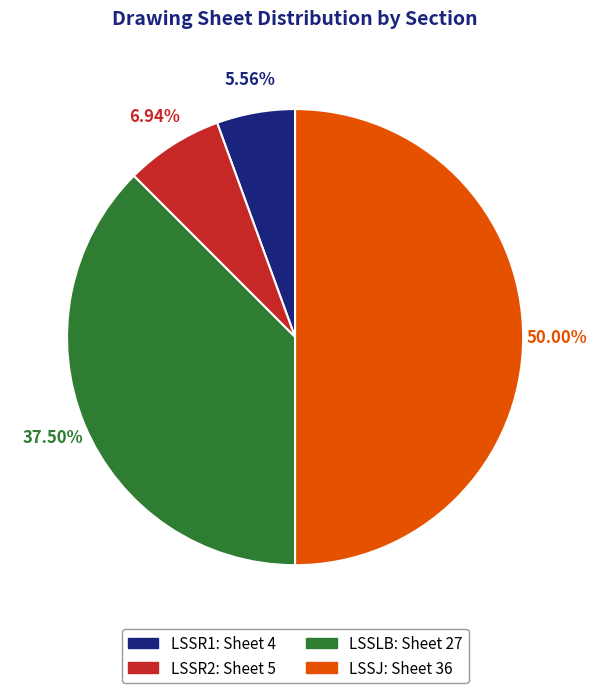

To the nearest percent, what is the average slice percentage?

25%